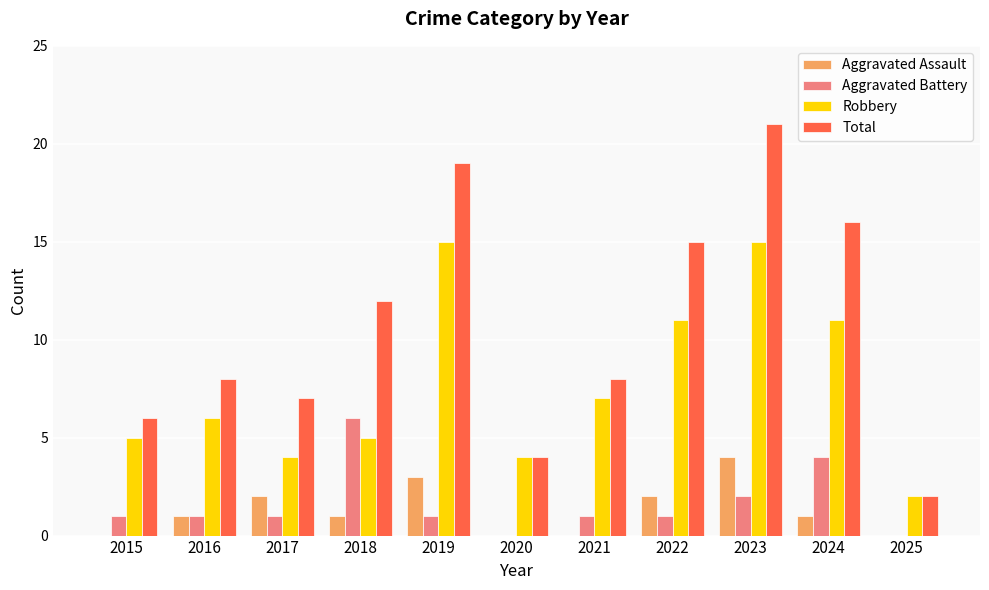

What is the spread (max minus min) of values at 2016?

7